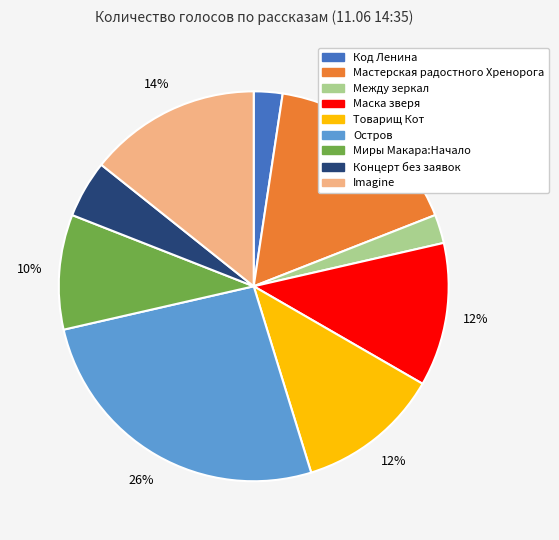

To the nearest percent, what is the difference between the largest and smallest slice percentages?

24%